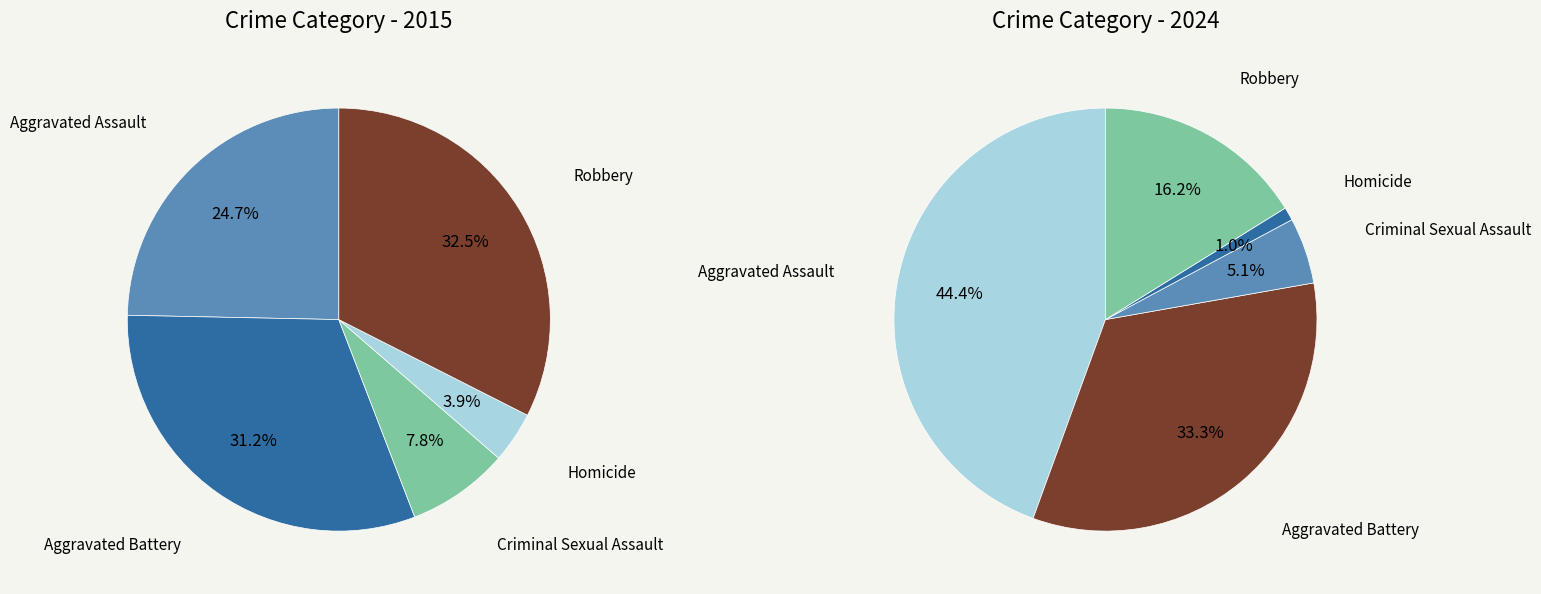

Is it true that 4 is 25% of the pie?

False